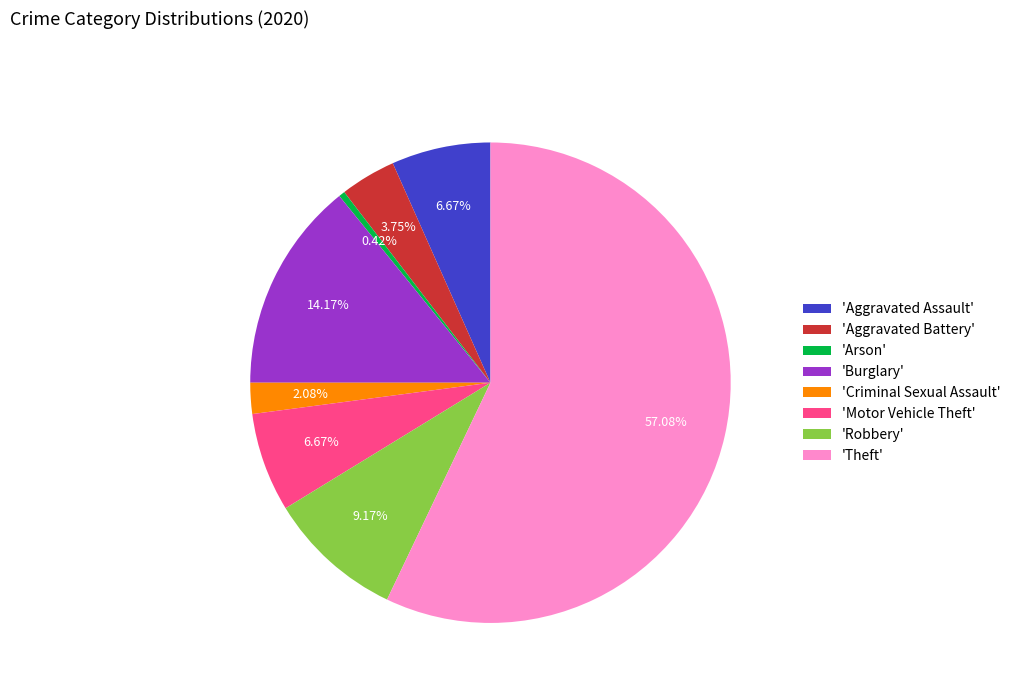

Combined, do 'Aggravated Battery' and 'Burglary' account for over 50%?

No